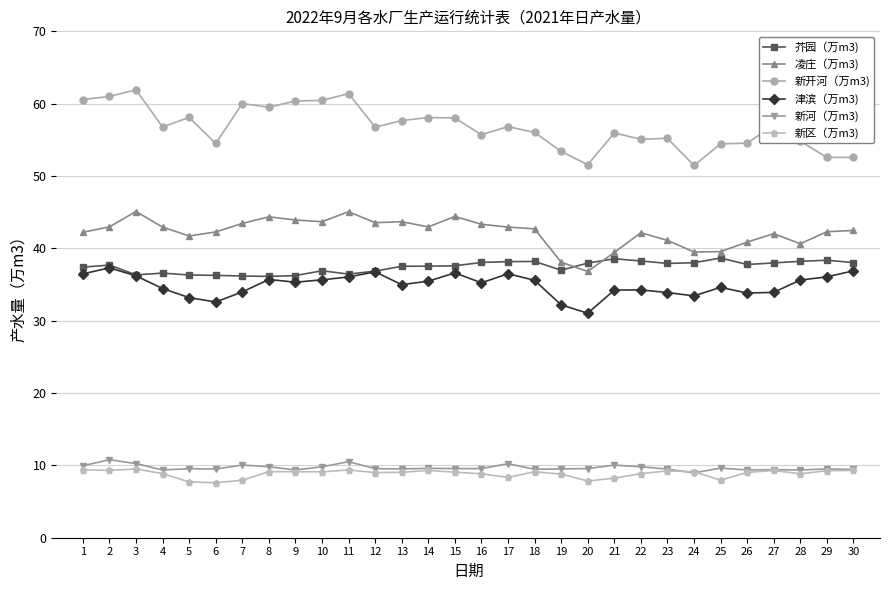

True or false: 凌庄（万m3) has more than 0 points higher than both neighbors.

True